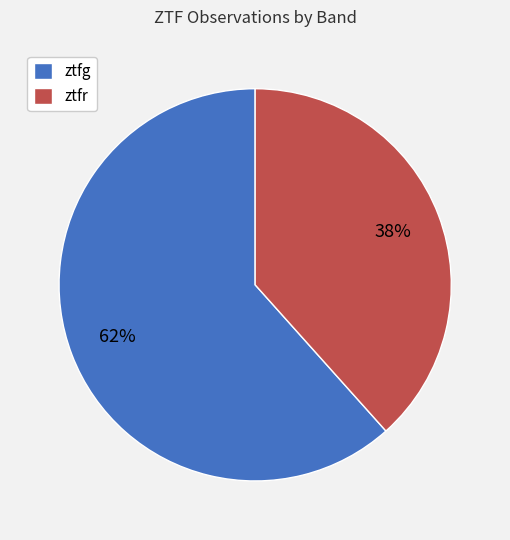

Is the sum of ztfr and ztfg greater than half?

Yes